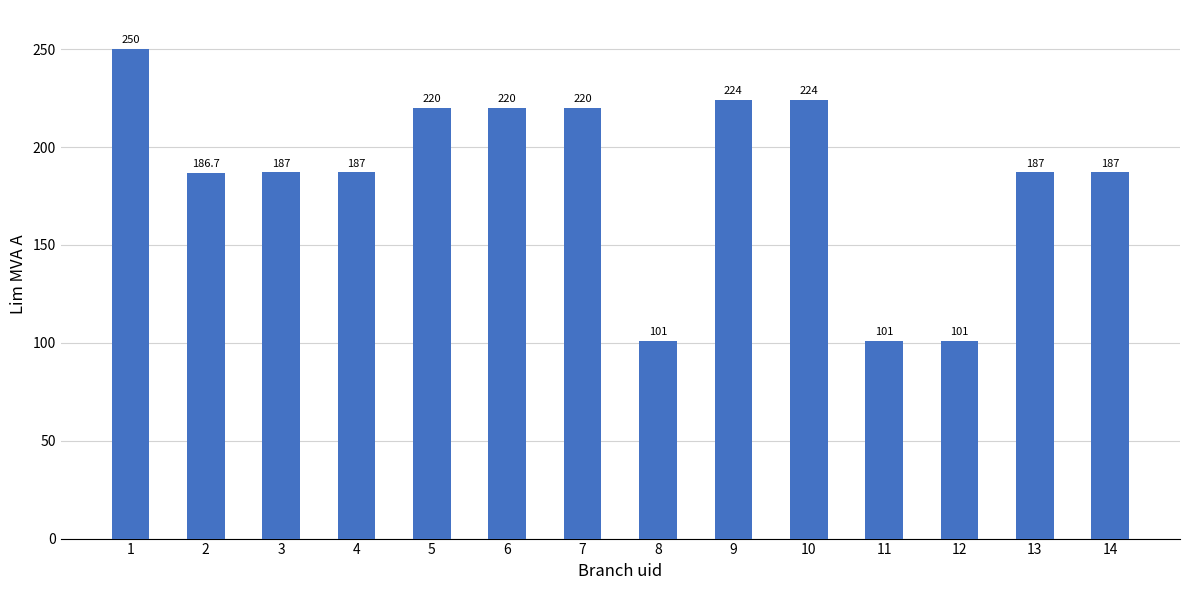

What is the average value?

185.4